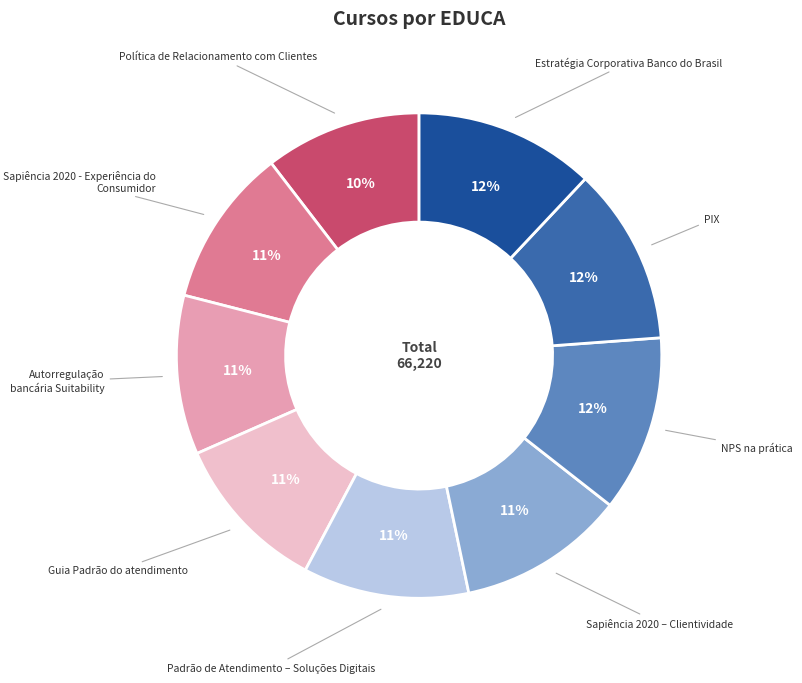

How many slices are in this pie chart?

9